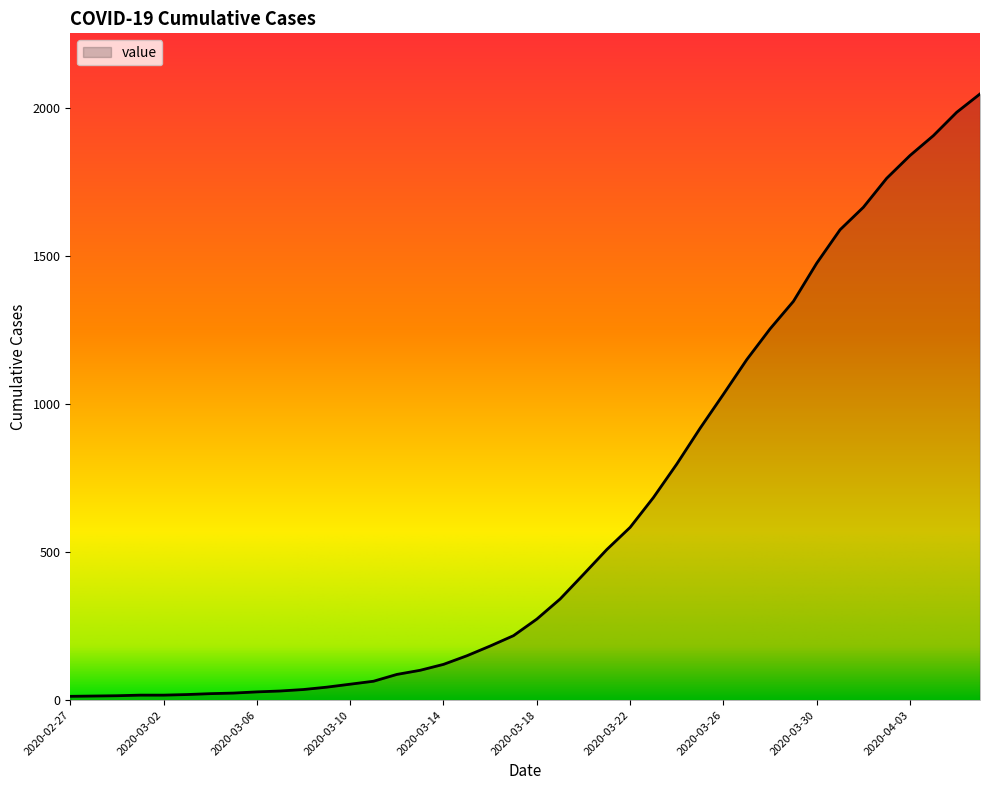

What is the maximum value shown in the chart?

2049